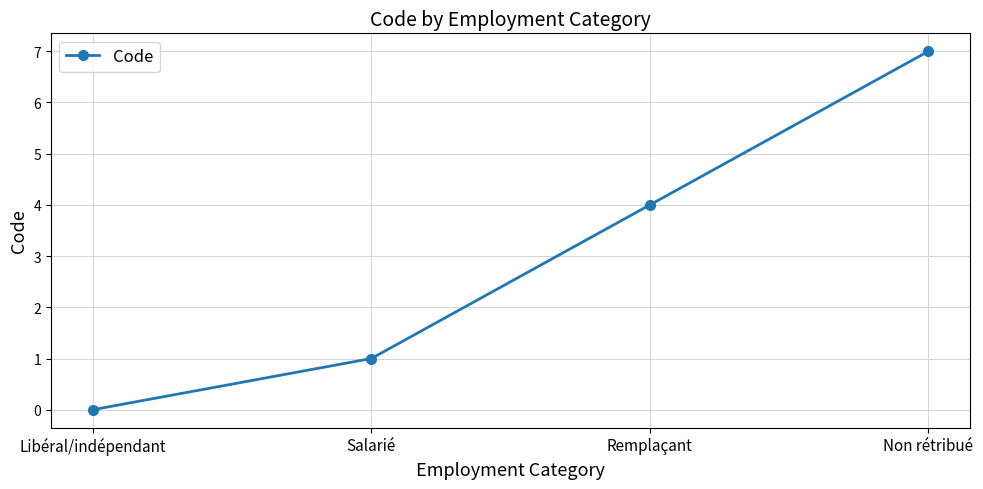

What position from the right is Libéral/indépendant?

4